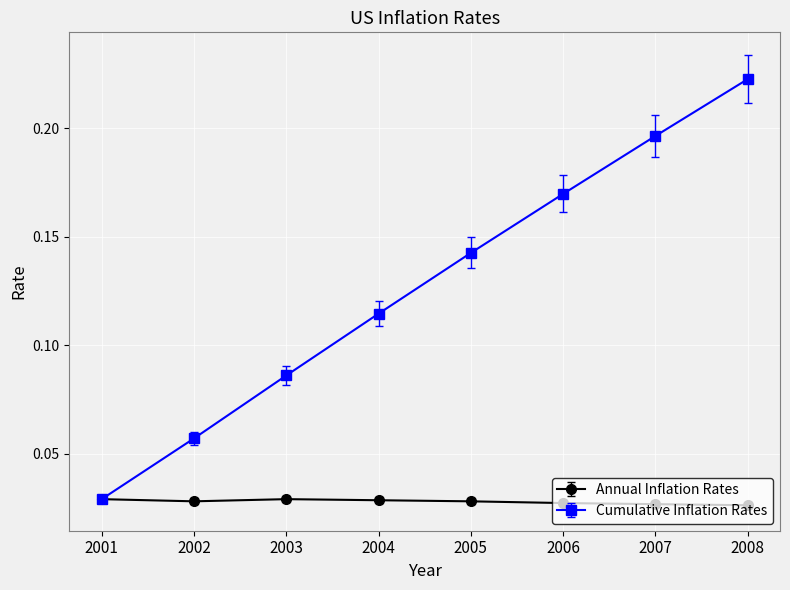

Which series changed the most between 2005 and 2007?

Cumulative Inflation Rates